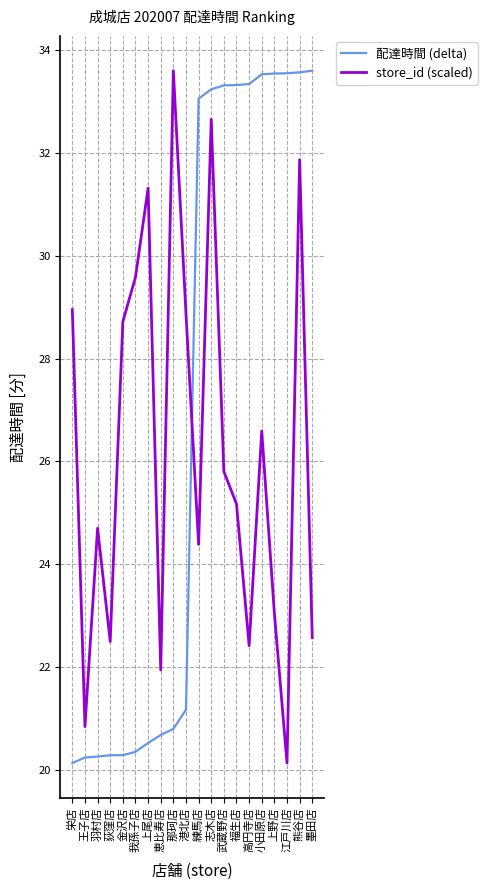

Which series has the largest total across all categories?

配達時間 (delta)